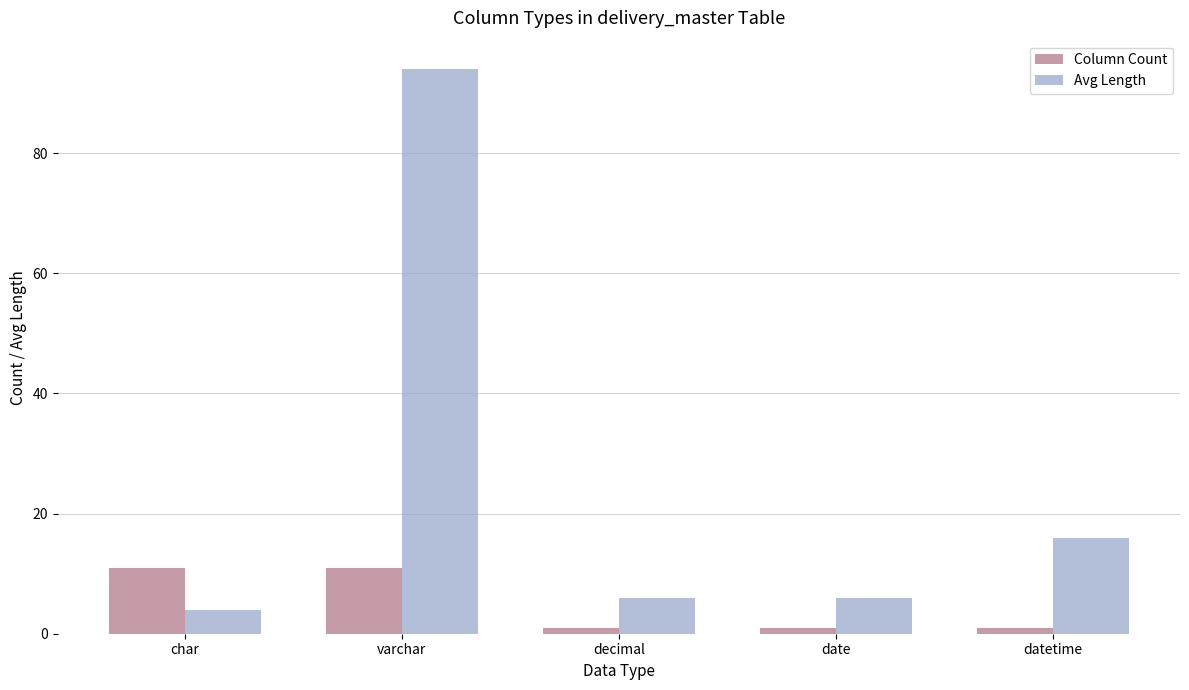

Rank the series at decimal from lowest to highest value.

Column Count, Avg Length